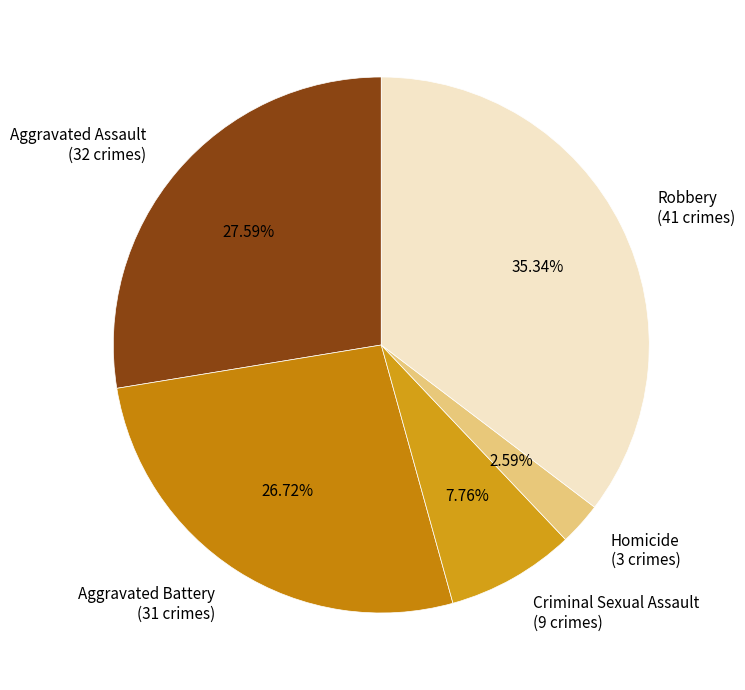

To the nearest percent, what is the average slice percentage?

20%